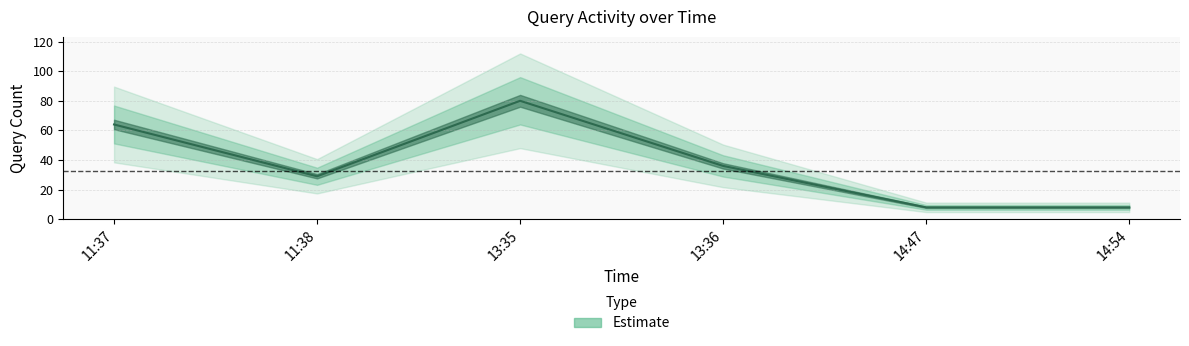

The value at 14:54 is 8. True or false?

True